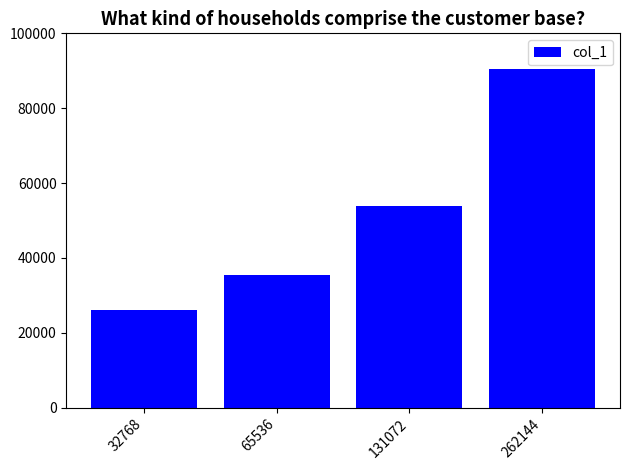

What is the value of the 2nd bar from the left?

35424